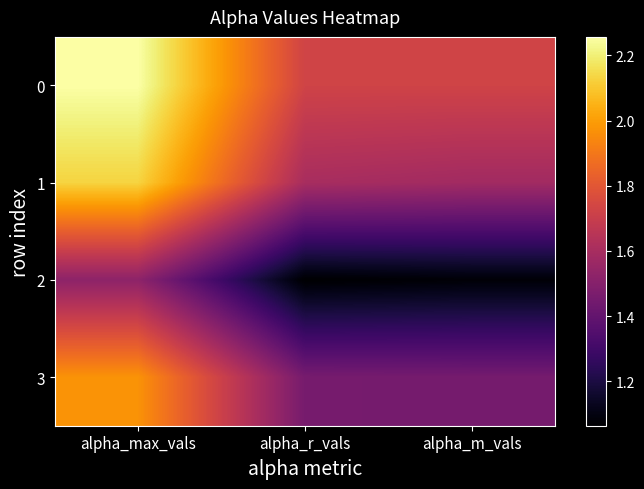

At how many categories does at least one series exceed 1?

3